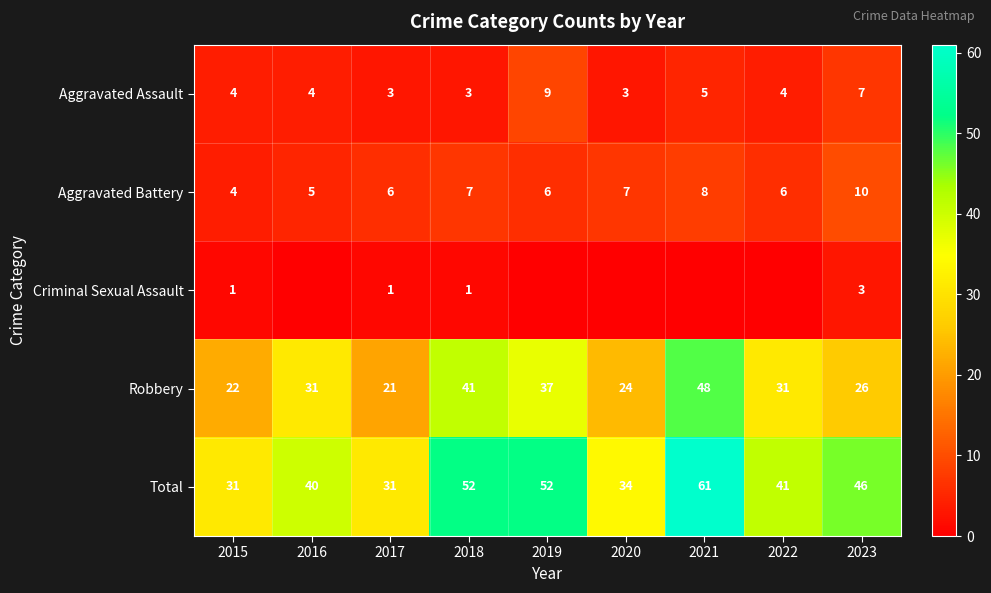

Read the Total value at 2019, to the nearest 10.

50